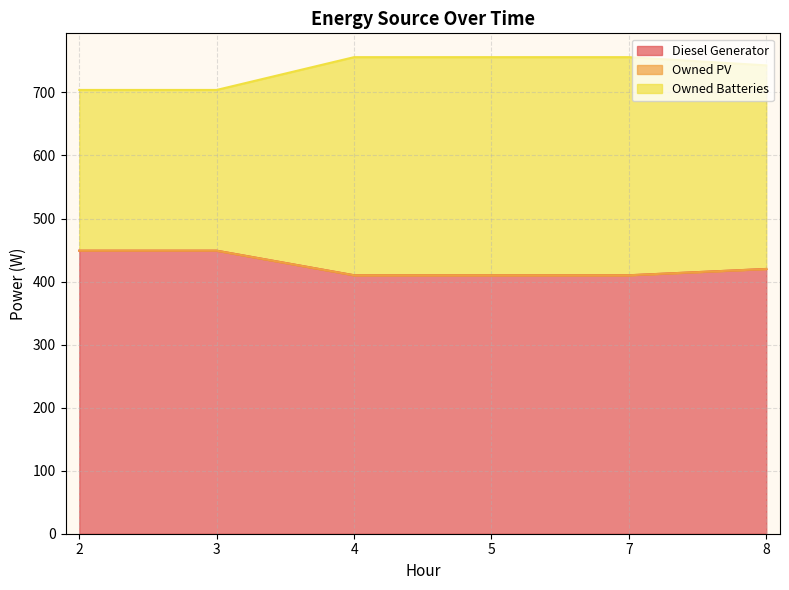

How many categories are shown in the chart?

6